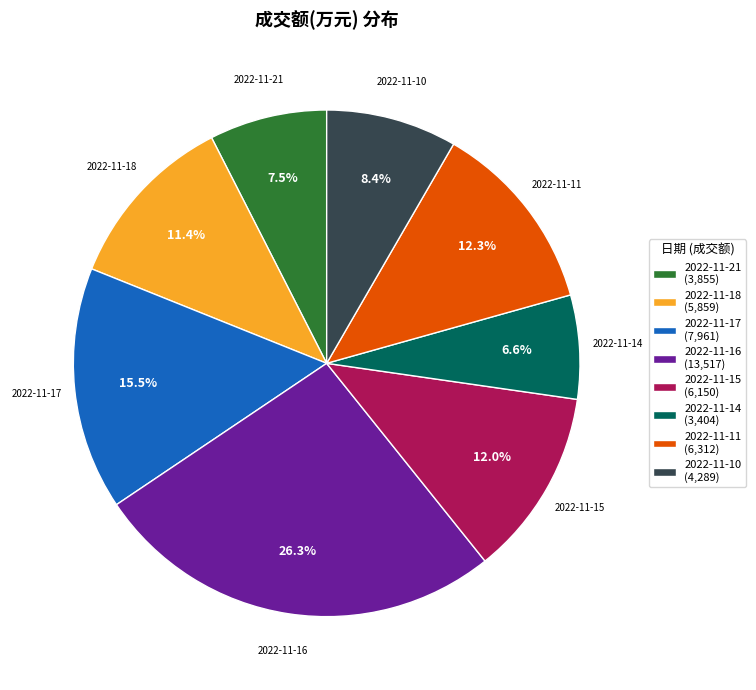

How many segments does this pie chart have?

8